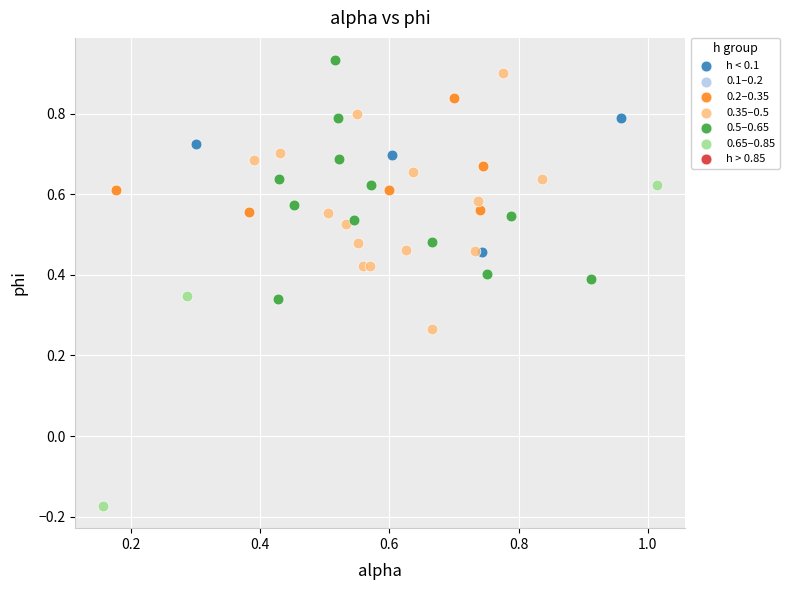

Which series reaches the minimum Y coordinate?

0.65–0.85